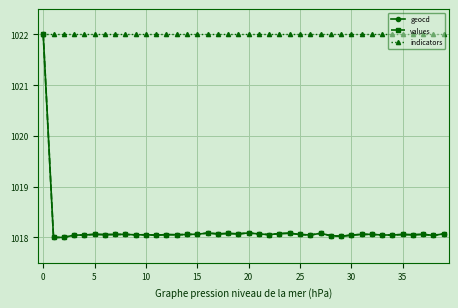

What is the greatest value displayed?

1022.0